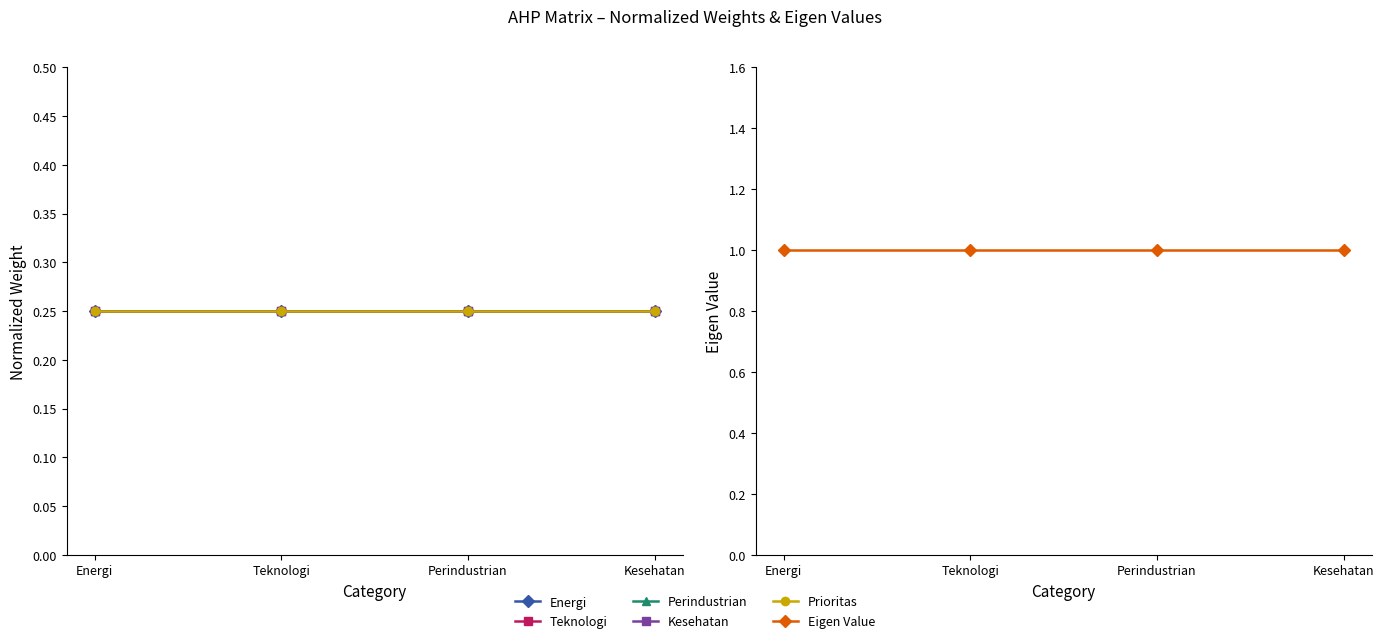

Between Teknologi and Kesehatan, which series saw the biggest shift?

Energi